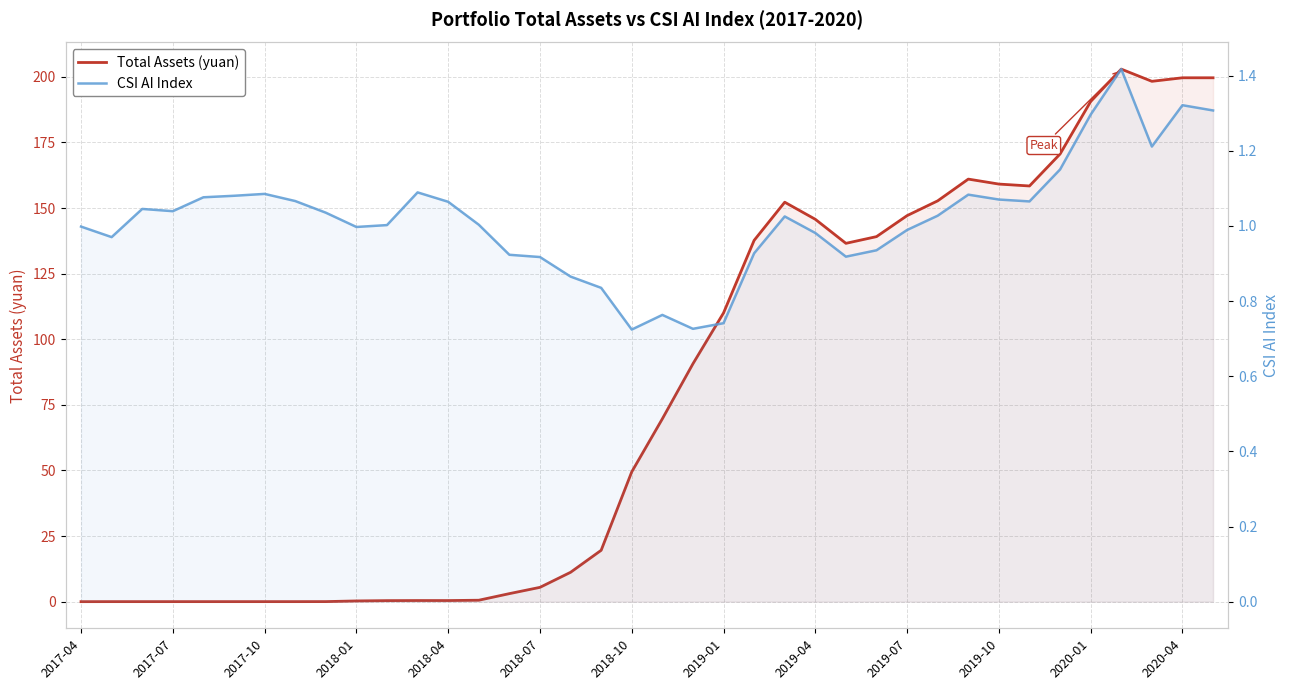

What is the difference between the maximum and minimum values in the Total Assets (yuan) series?

203.0